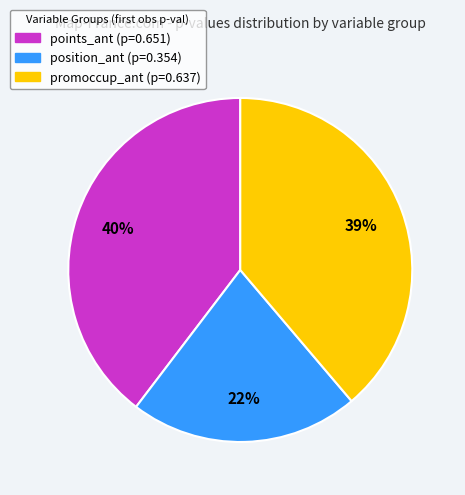

Is it true that points_ant is 40% of the pie?

True